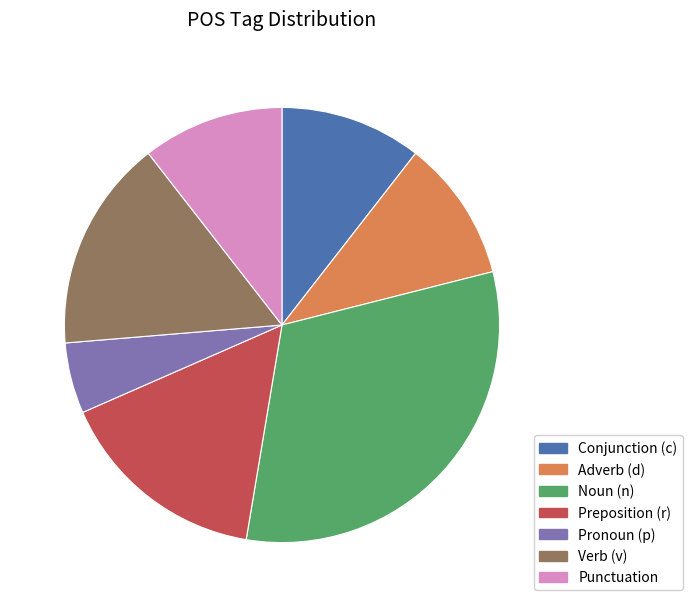

True or false: Punctuation accounts for 11% of the total.

True